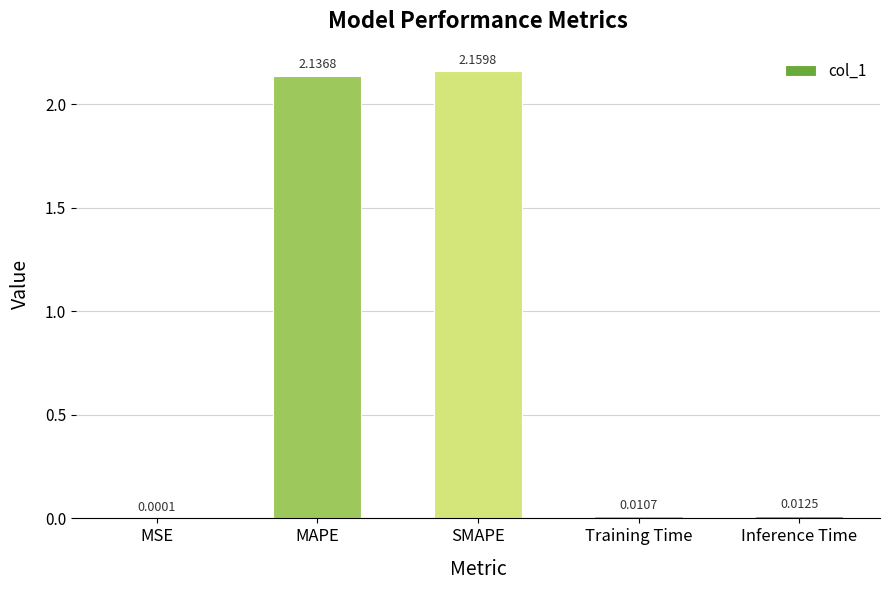

Between Inference Time and MSE, which is larger?

Inference Time